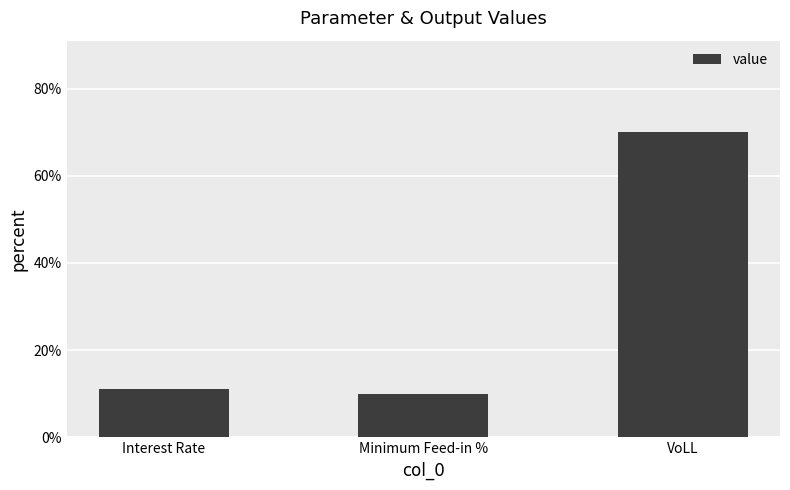

Where is the data nearest to the value 0?

Minimum Feed-in %